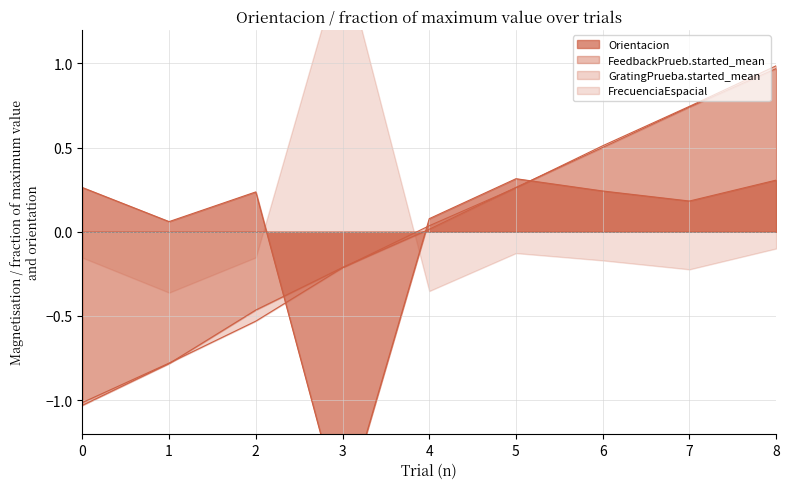

Between 8 and 4, which is larger?

8